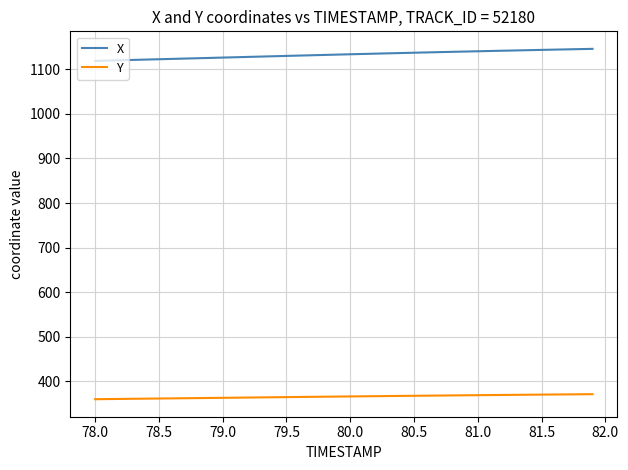

What is the difference between the maximum and minimum values in the X series?

27.0